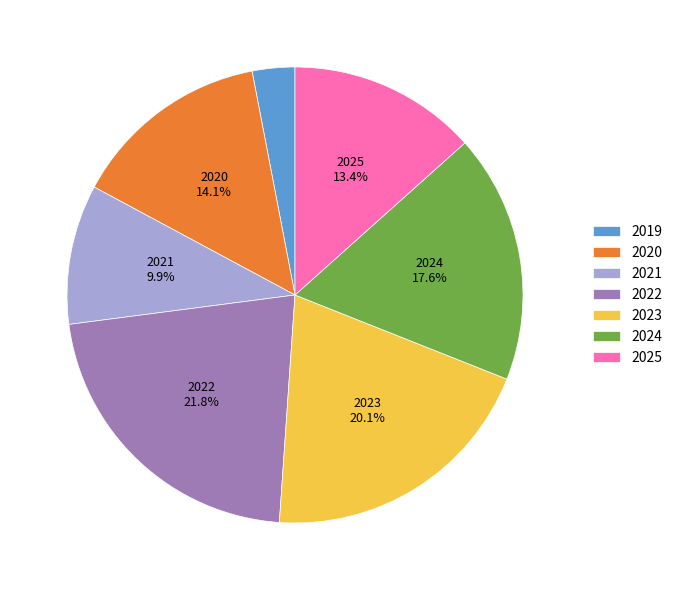

Between 2023 and 2025, which is larger?

2023